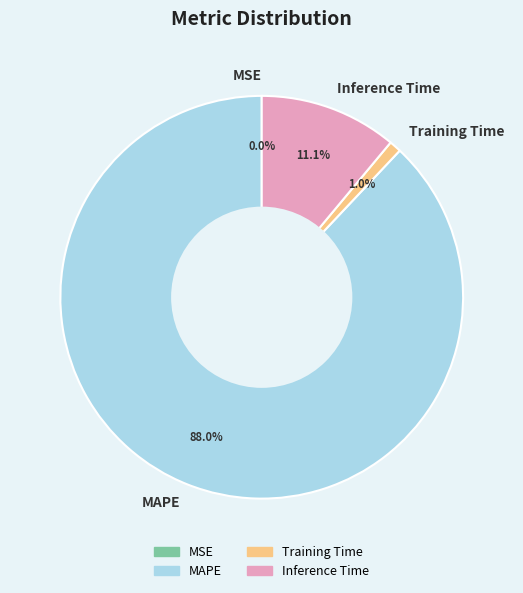

The MAPE slice represents 75% of the pie. True or false?

False